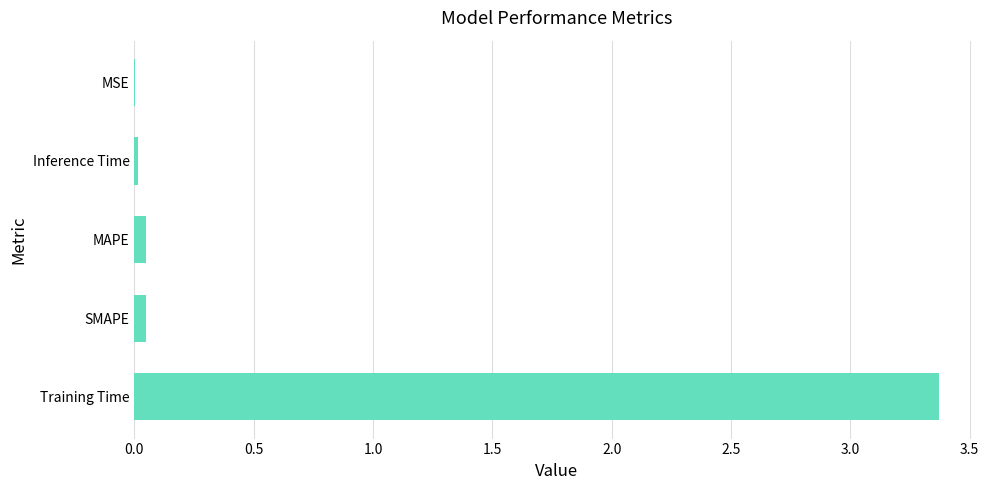

Does the chart contain stacked bars?

No